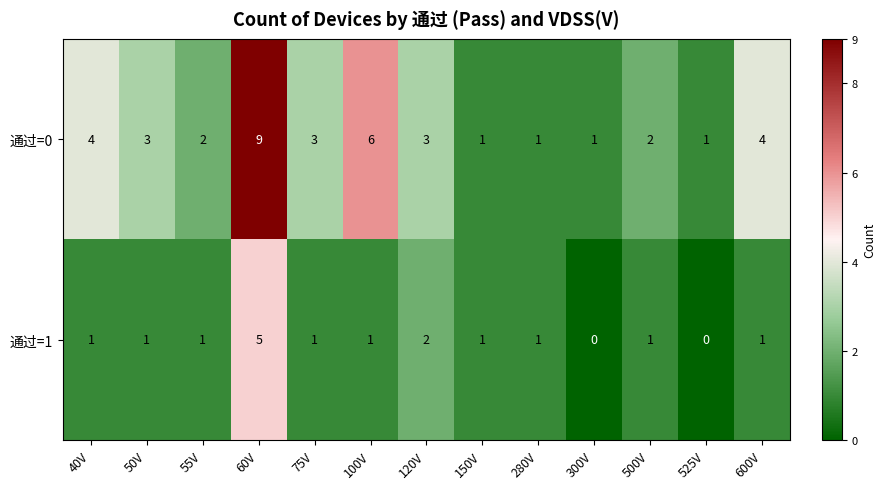

What is the average value of the 通过=0 series?

3